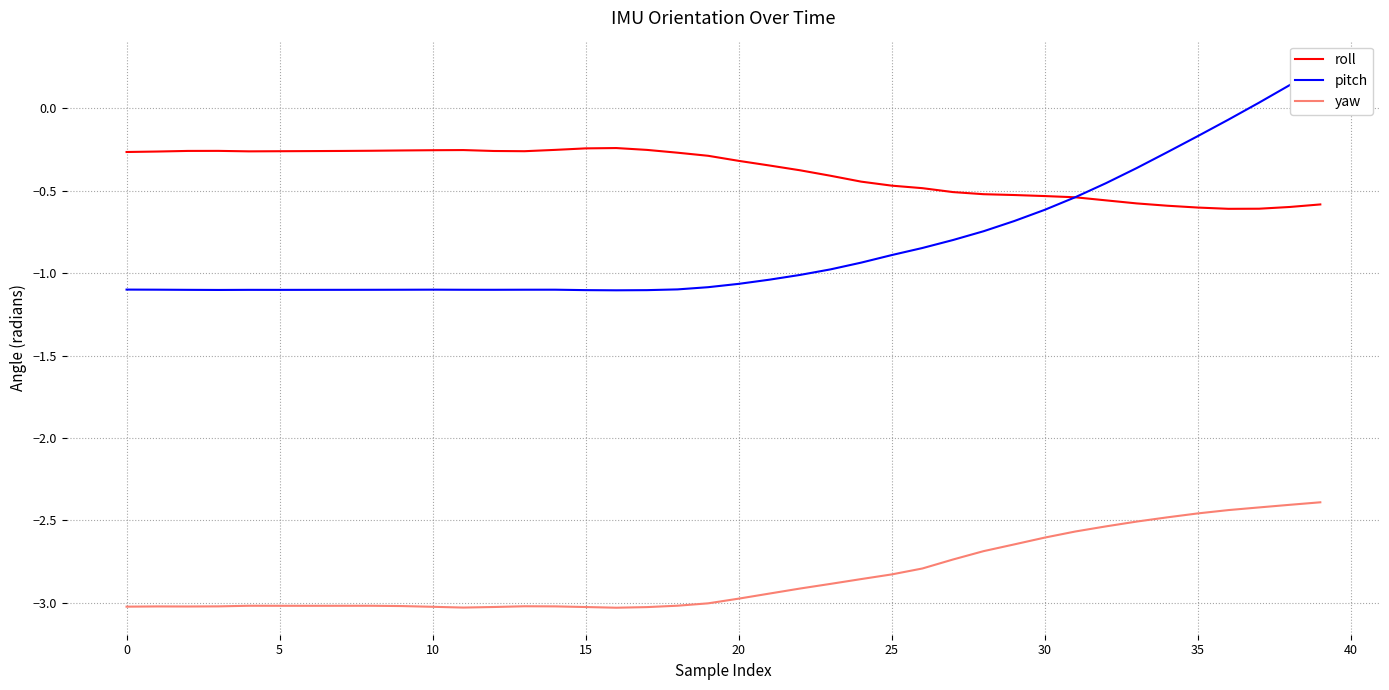

True or false: pitch and yaw intersect in this chart.

False